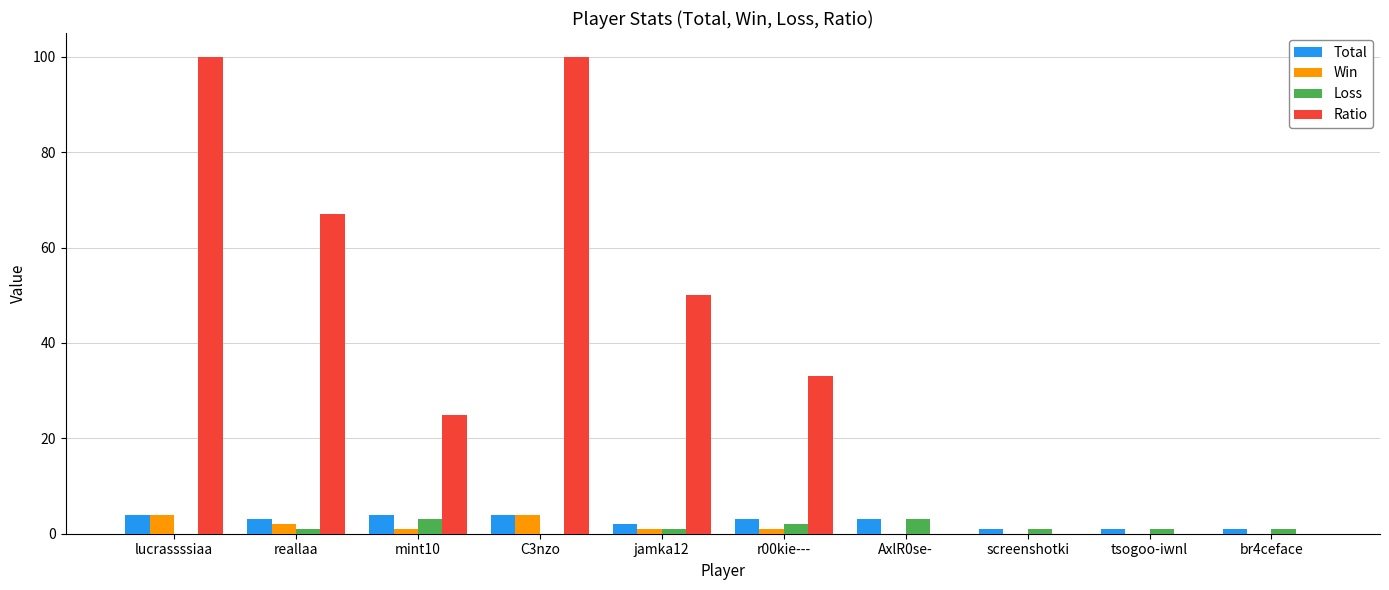

The Total series shows 1 at br4ceface. True or false?

True